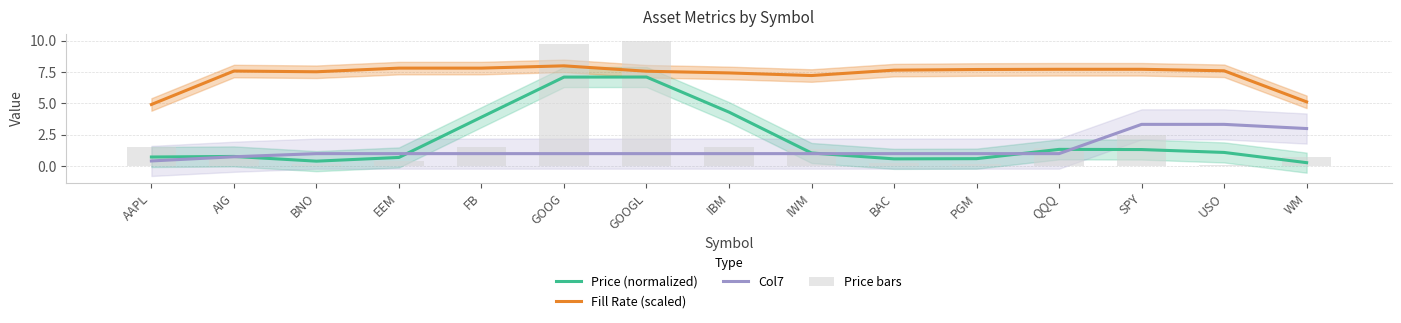

Reading left to right, list all the values displayed in this chart.

Price (normalized): AAPL=0.7	AIG=0.8	BNO=0.4	EEM=0.7	FB=3.9	GOOG=7.1	GOOGL=7.1	IBM=4.3	IWM=1.1	BAC=0.6	PGM=0.6	QQQ=1.3	SPY=1.3	USO=1.1	WM=0.3
Fill Rate (scaled): AAPL=4.9	AIG=7.6	BNO=7.5	EEM=7.8	FB=7.8	GOOG=8.0	GOOGL=7.6	IBM=7.4	IWM=7.2	BAC=7.7	PGM=7.7	QQQ=7.7	SPY=7.7	USO=7.6	WM=5.1
Col7: AAPL=0.4	AIG=0.8	BNO=1.0	EEM=1.0	FB=1.0	GOOG=1.0	GOOGL=1.0	IBM=1.0	IWM=1.0	BAC=1.0	PGM=1.0	QQQ=1.0	SPY=3.3	USO=3.3	WM=3.0
Price bars: AAPL=1.5	AIG=0.6	BNO=0.1	EEM=0.4	FB=1.5	GOOG=9.8	GOOGL=10.0	IBM=1.5	IWM=1.4	BAC=0.2	PGM=0.1	QQQ=1.4	SPY=2.4	USO=0.1	WM=0.7